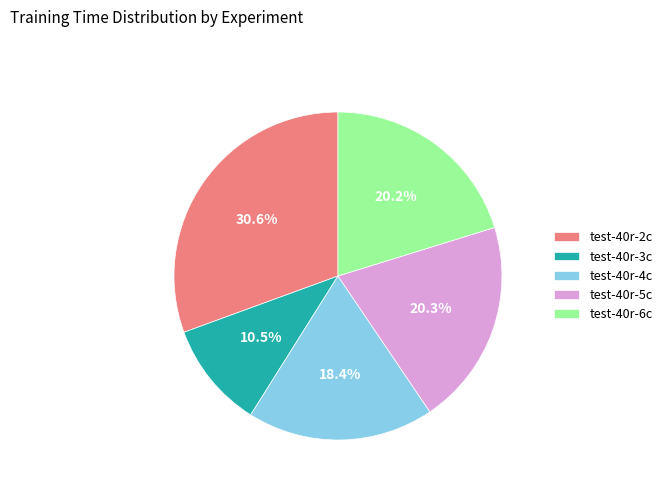

What is the total percentage of test-40r-6c and test-40r-5c?

40.5%